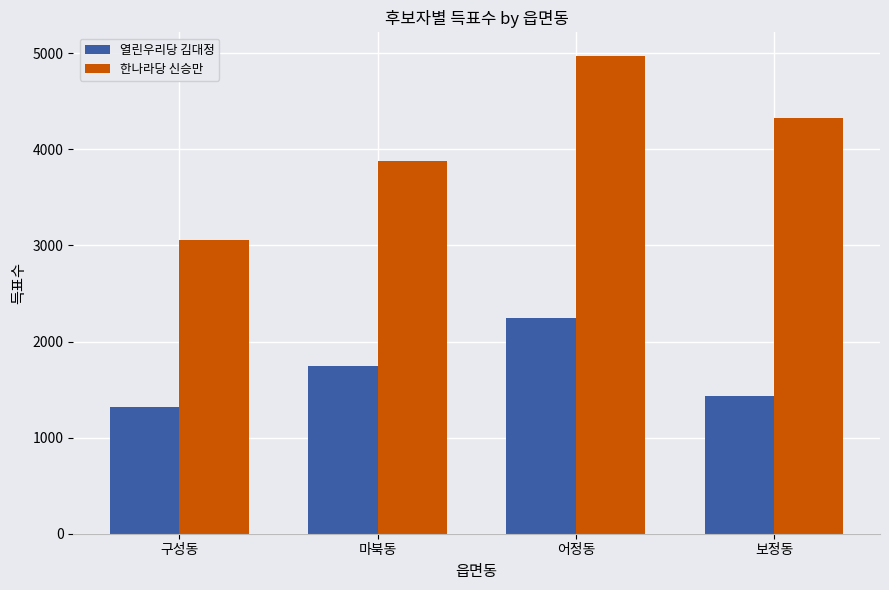

Are the bars grouped side by side (vs. stacked)?

Yes